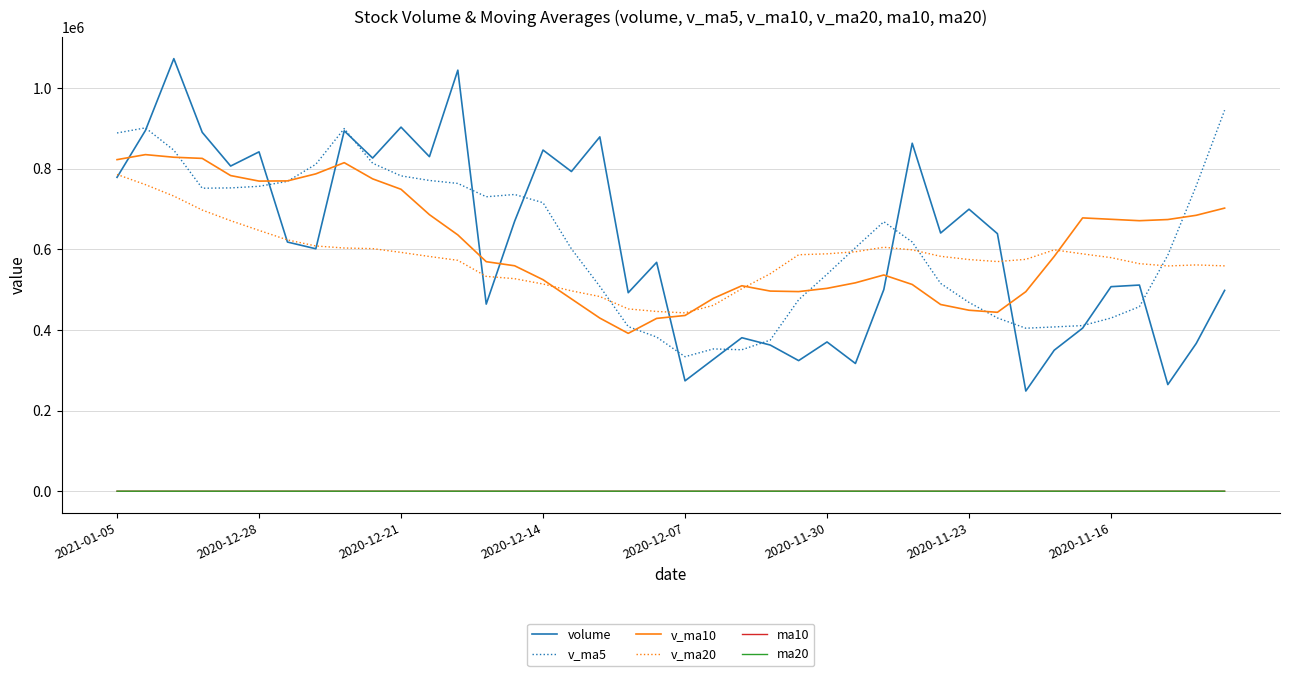

True or false: v_ma10 and v_ma20 cross at least once.

True